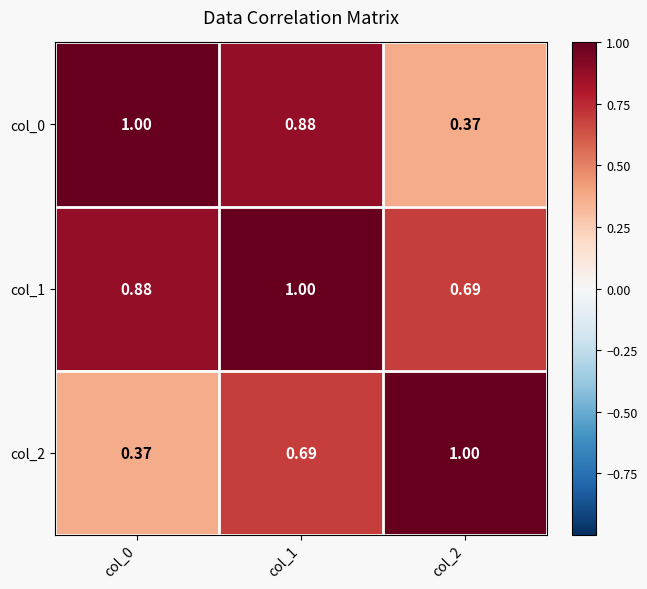

Is the value of col_1 at col_2 greater than the value of col_0 at col_1?

No